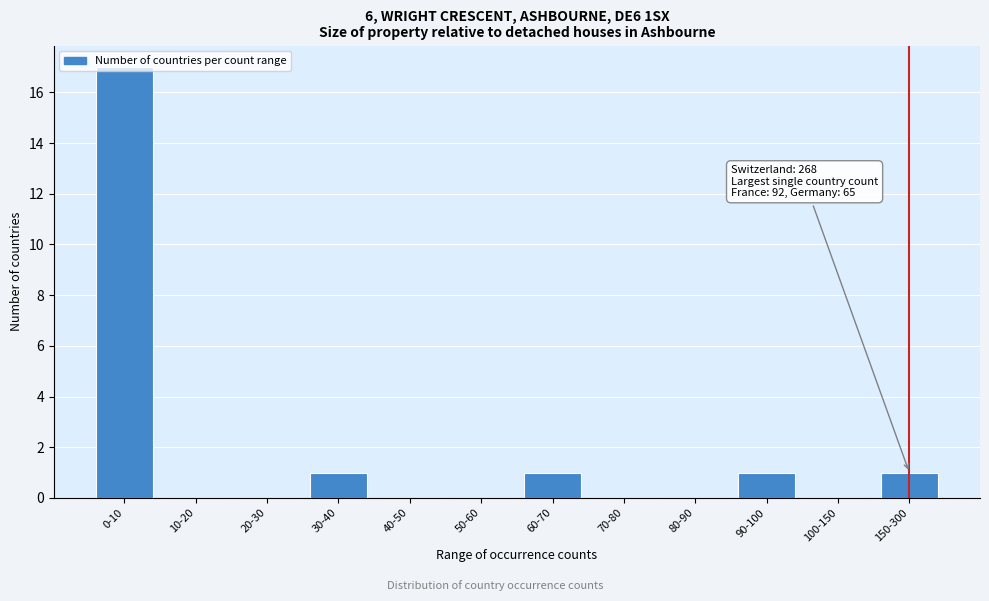

At which category does the chart reach its peak across all series?

0-10